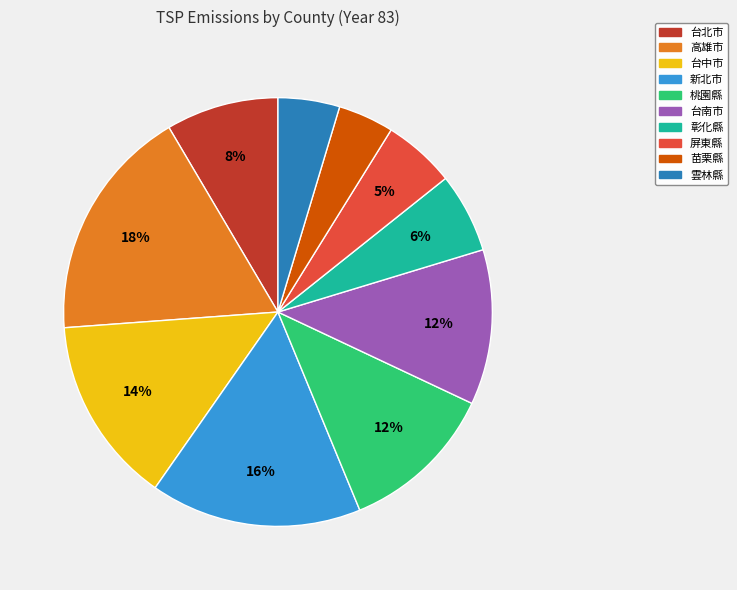

Which slice is the largest?

高雄市